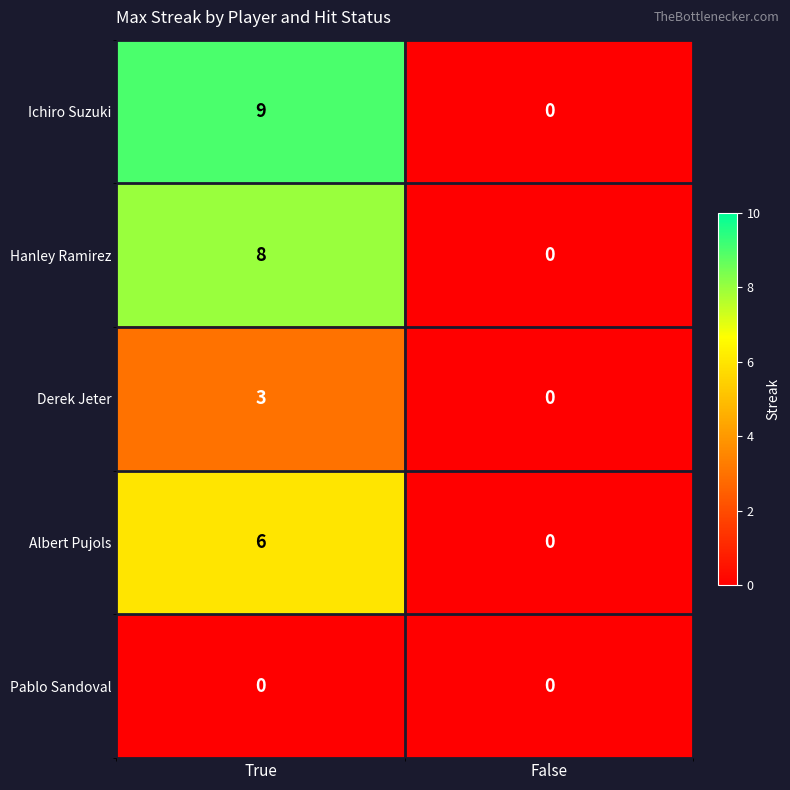

The Derek Jeter series shows 0 at False. True or false?

True